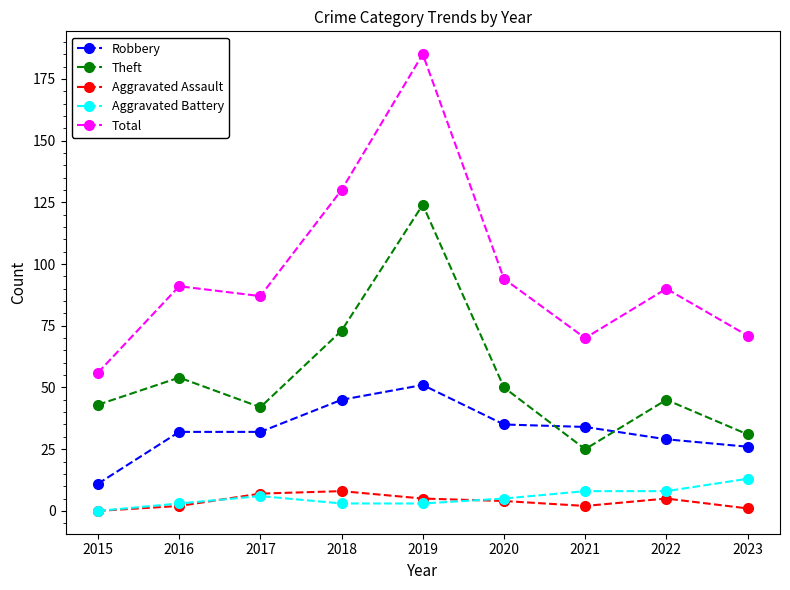

True or false: Aggravated Battery and Theft cross at least once.

False